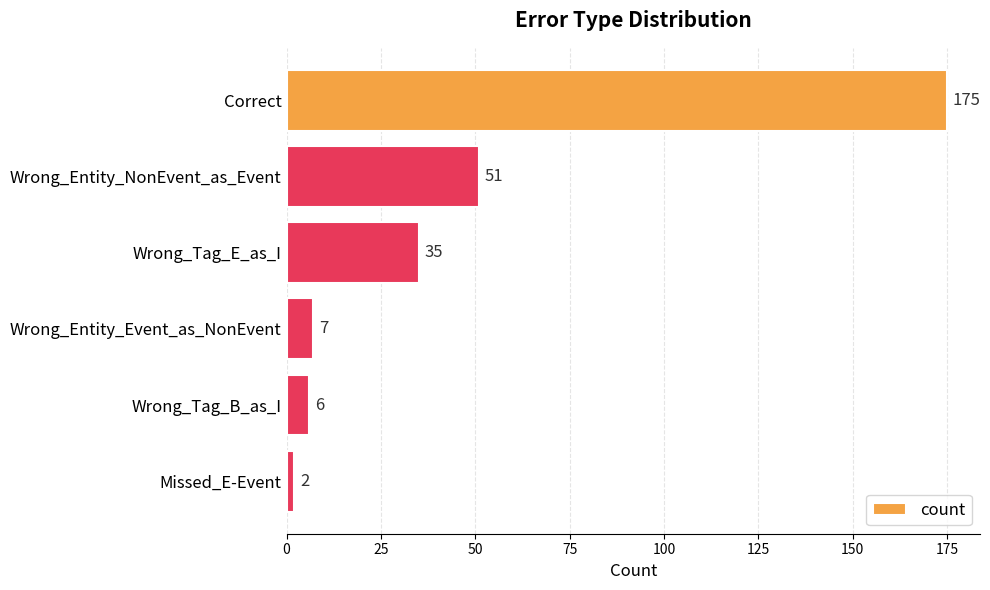

True or false: the data shows 35 at Wrong_Tag_E_as_I.

True